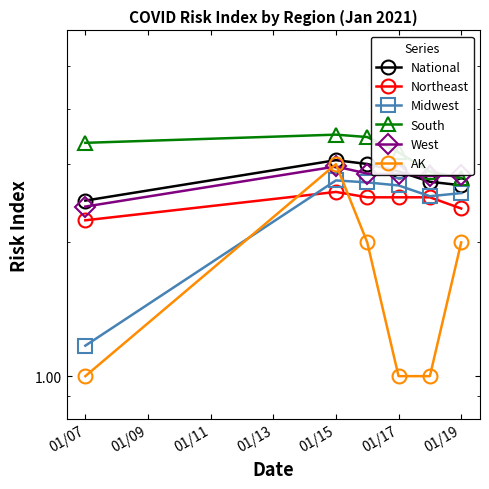

Is it true that Northeast equals 2.5 at 01/11?

True